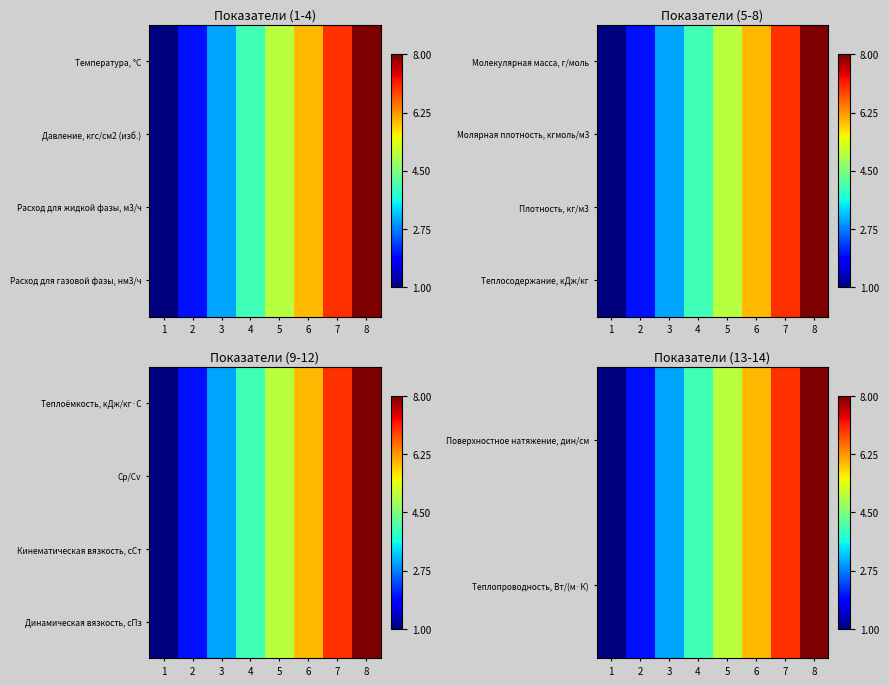

What is the maximum value shown in the chart?

8